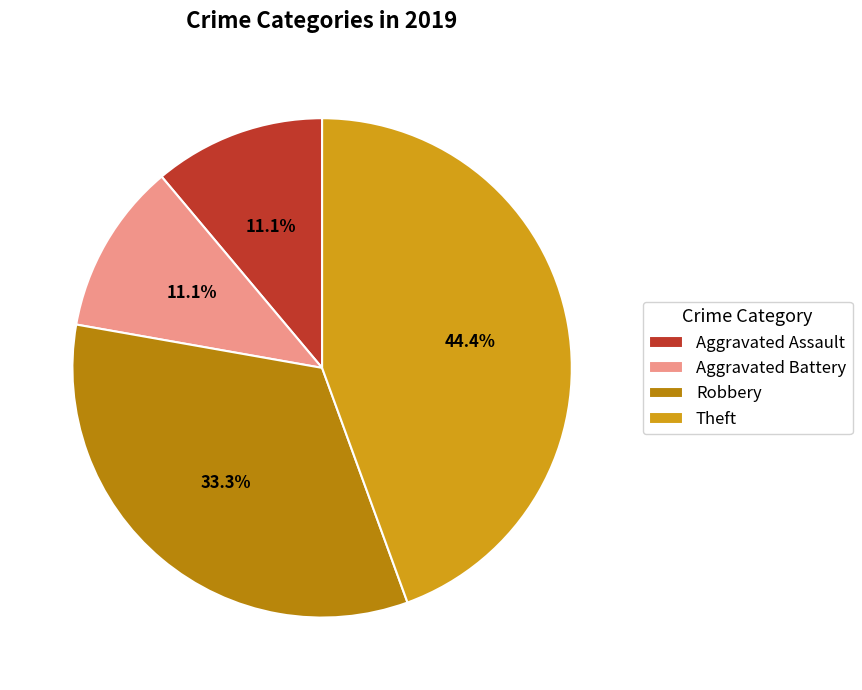

True or false: Aggravated Battery accounts for 11% of the total.

True